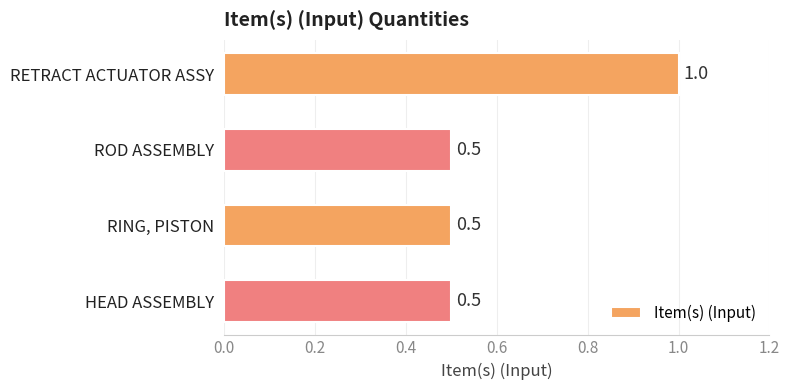

Read the value at RING, PISTON.

0.5